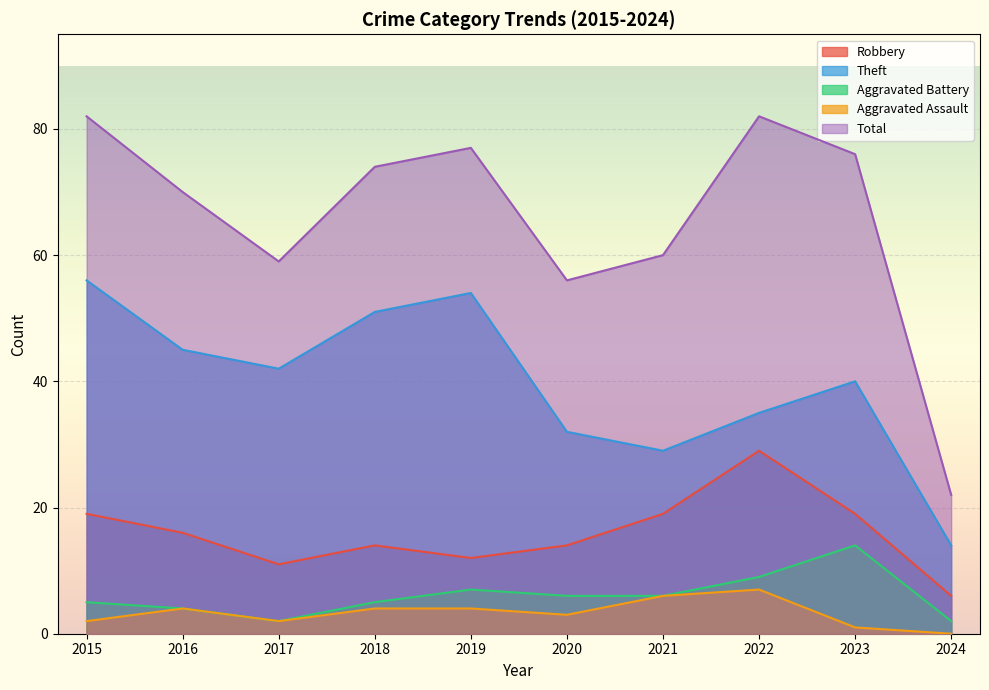

True or false: Aggravated Assault and Theft cross at least once.

False